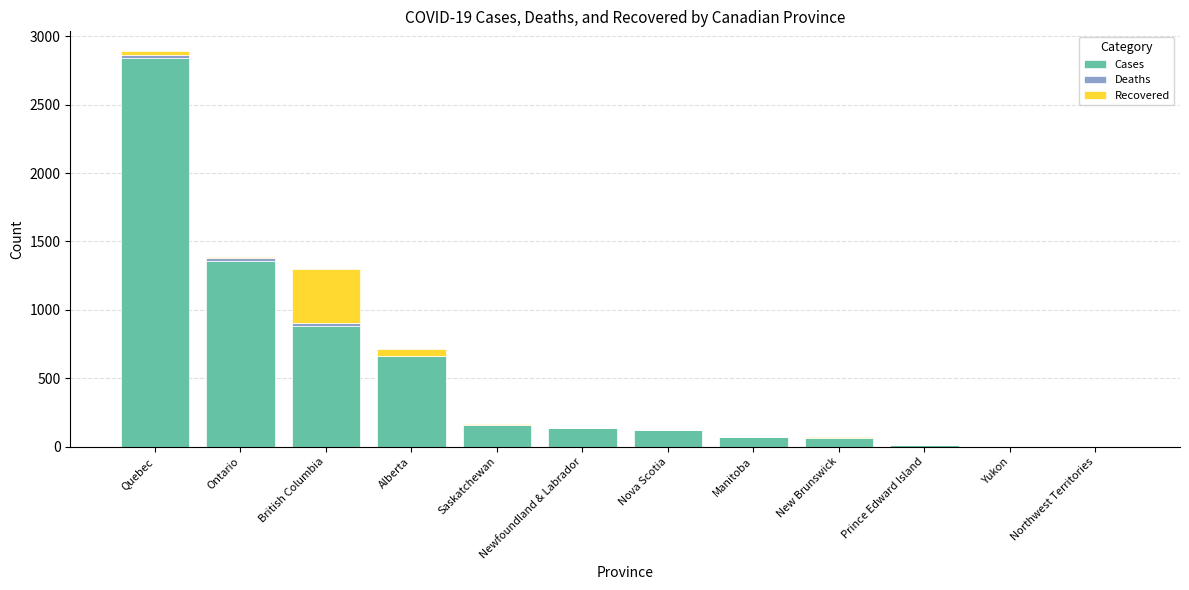

Which category has the highest value in the Cases series?

Quebec